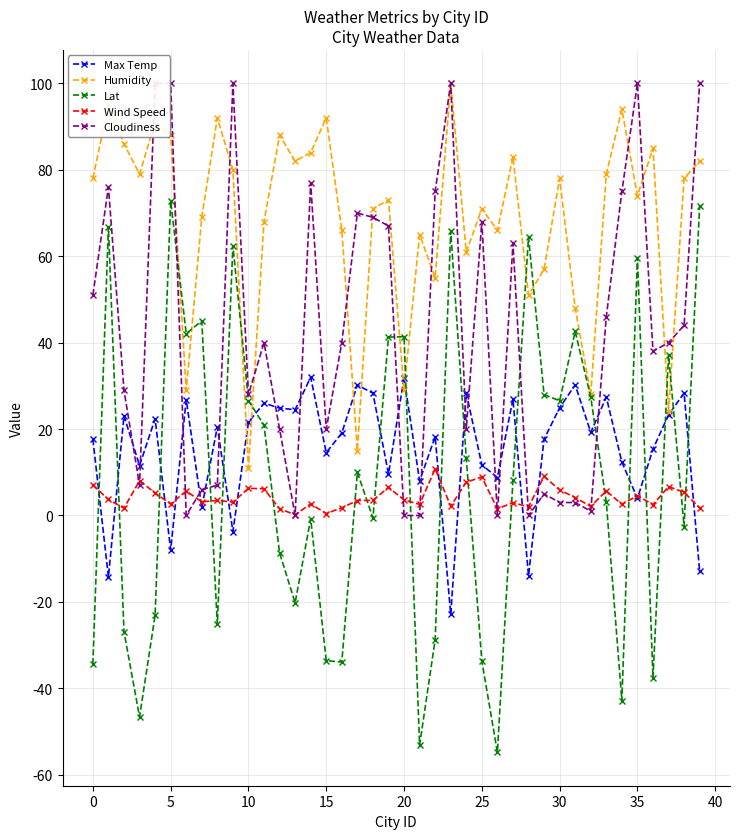

Does the chart display data point markers on the line(s)?

Yes